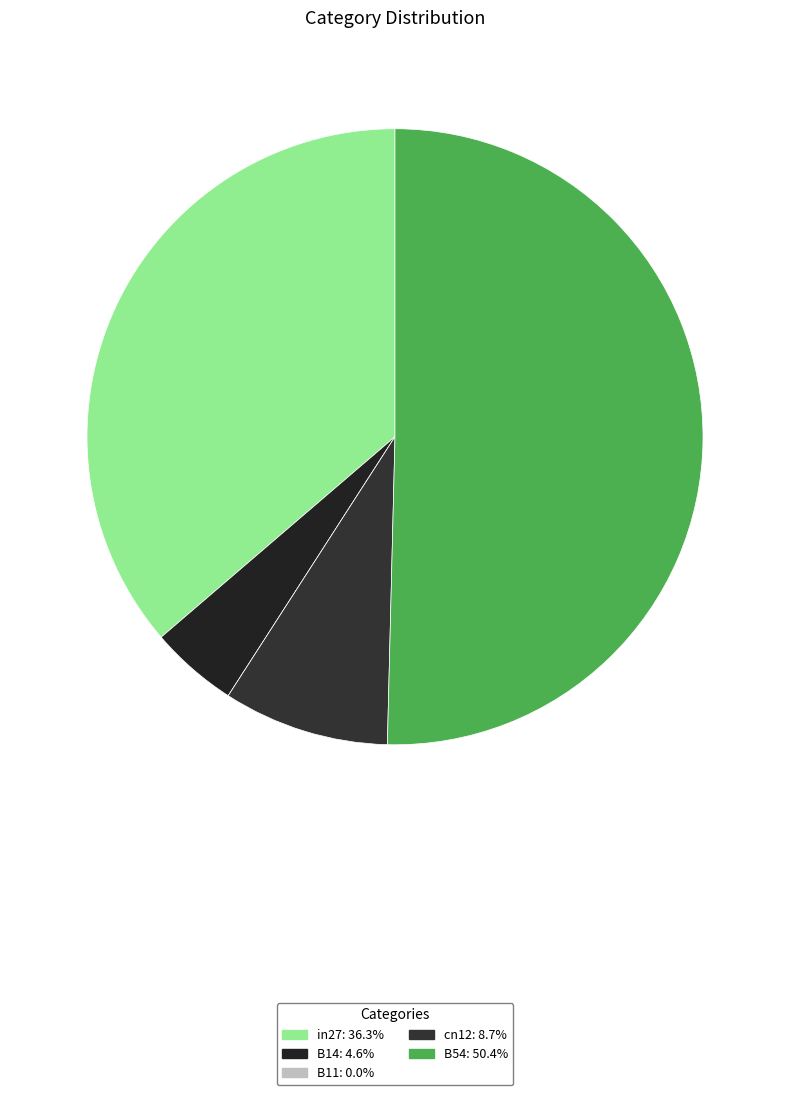

Rank the categories by value from highest to lowest.

B54, in27, cn12, B14, B11